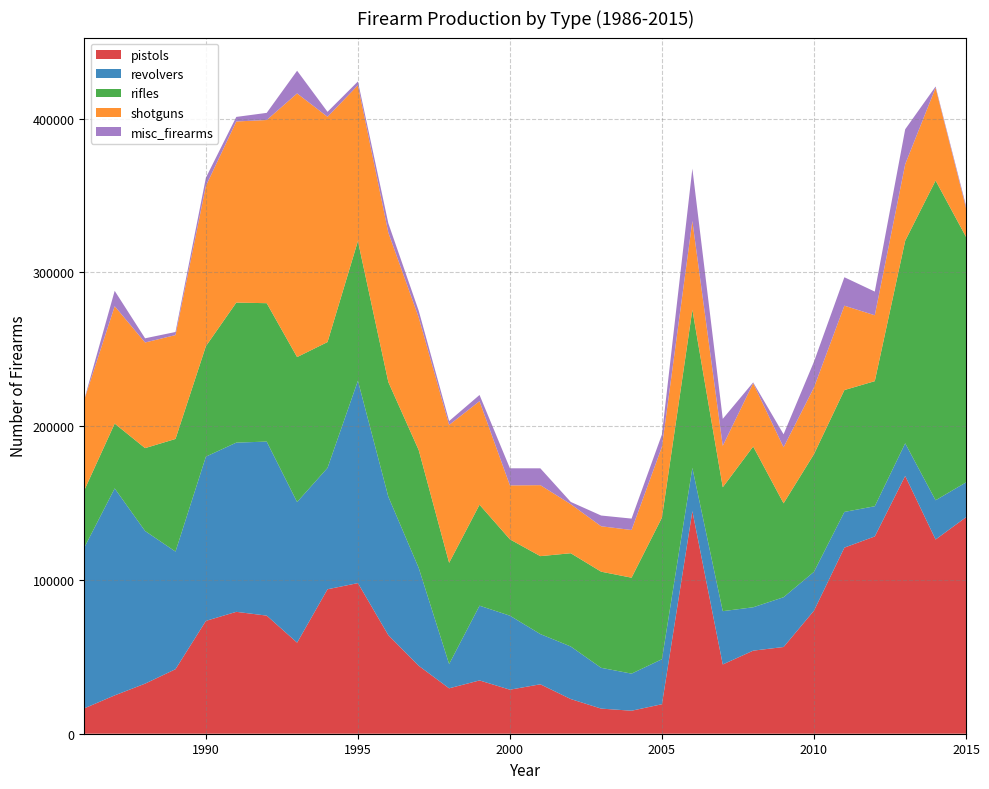

Reading right to left, extract all data points from this chart.

pistols: 2015=140787	2014=126316	2013=167653	2012=128313	2011=121035	2010=80041	2009=56402	2008=54030	2007=45053	2006=144779	2005=19196	2004=14959	2003=16340	2002=22555	2001=32151	2000=28636	1999=34663	1998=29537	1997=44182	1996=64126	1995=97969	1994=93959	1993=59234	1992=76824	1991=79275	1990=73398	1989=41970	1988=32570	1987=24941	1986=16511
revolvers: 2015=22666	2014=25521	2013=21236	2012=19643	2011=23221	2010=25286	2009=32377	2008=28205	2007=34662	2006=28120	2005=29271	2004=24122	2003=26524	2002=34187	2001=32662	2000=48130	1999=48616	1998=15788	1997=63656	1996=90068	1995=131634	1994=78935	1993=91460	1992=113178	1991=110058	1990=106820	1989=76494	1988=99289	1987=134611	1986=104571
rifles: 2015=159707	2014=207934	2013=131718	2012=81355	2011=79256	2010=76518	2009=61072	2008=104544	2007=80594	2006=102829	2005=92098	2004=62403	2003=62522	2002=60644	2001=50685	2000=49642	1999=65669	1998=65807	1997=76626	1996=74557	1995=90834	1994=81835	1993=94272	1992=90015	1991=91067	1990=71834	1989=73247	1988=53896	1987=42161	1986=37224
shotguns: 2015=18797	2014=60377	2013=49766	2012=42858	2011=54878	2010=43361	2009=36455	2008=41186	2007=26949	2006=57771	2005=46129	2004=31025	2003=29537	2002=31897	2001=46174	2000=35087	1999=67342	1998=89699	1997=86263	1996=97191	1995=101301	1994=146524	1993=171475	1992=119127	1991=117801	1990=104250	1989=67559	1988=68699	1987=76337	1986=58943
misc_firearms: 2015=1499	2014=784	2013=22748	2012=15385	2011=18498	2010=16771	2009=8438	2008=523	2007=17524	2006=34022	2005=7988	2004=7411	2003=6989	2002=1473	2001=10939	2000=11132	1999=4028	1998=2513	1997=4354	1996=6055	1995=2483	1994=3220	1993=14763	1992=4647	1991=2964	1990=5323	1989=2012	1988=2728	1987=9995	1986=199